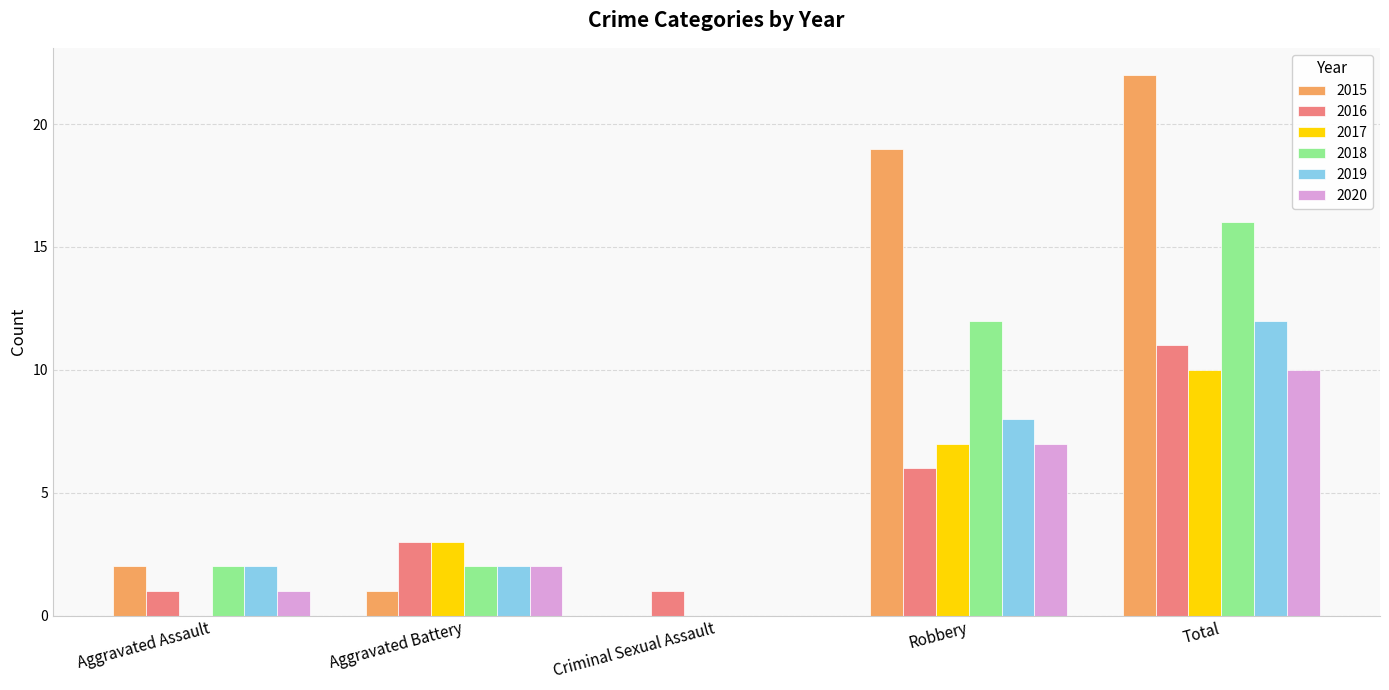

What is the approximate value of 2020 at Total?

10